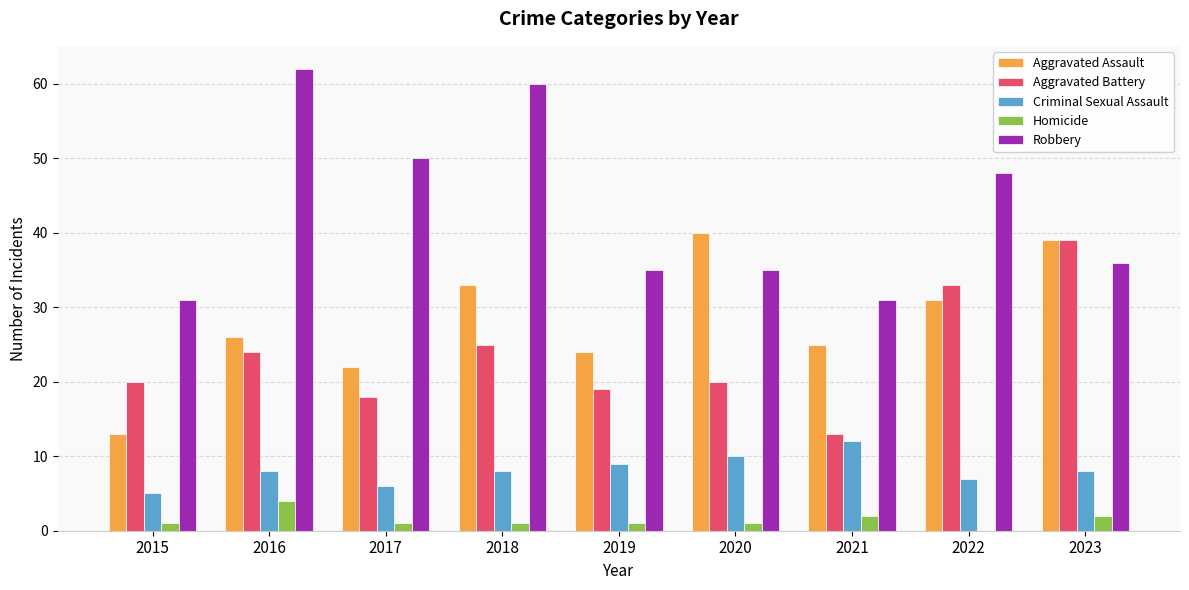

Reading right to left, list all the values displayed in this chart.

Aggravated Assault: 39	31	25	40	24	33	22	26	13
Aggravated Battery: 39	33	13	20	19	25	18	24	20
Criminal Sexual Assault: 8	7	12	10	9	8	6	8	5
Homicide: 2	0	2	1	1	1	1	4	1
Robbery: 36	48	31	35	35	60	50	62	31